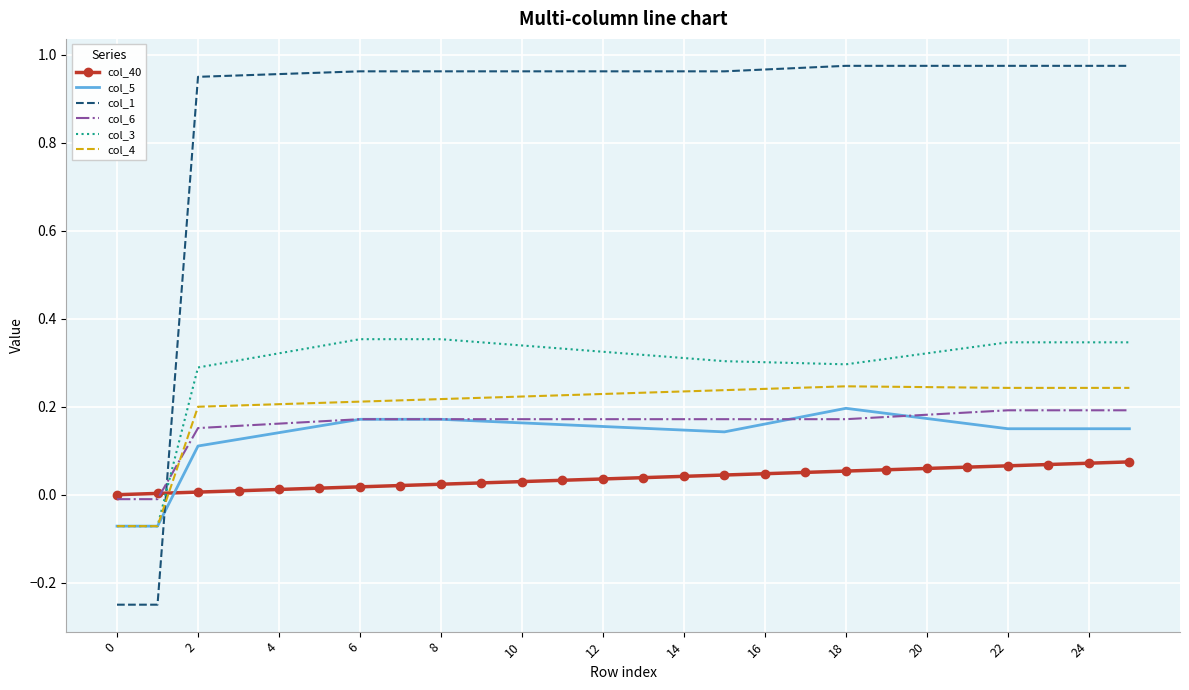

After their last crossing, which series has the higher values: col_40 or col_4?

col_4